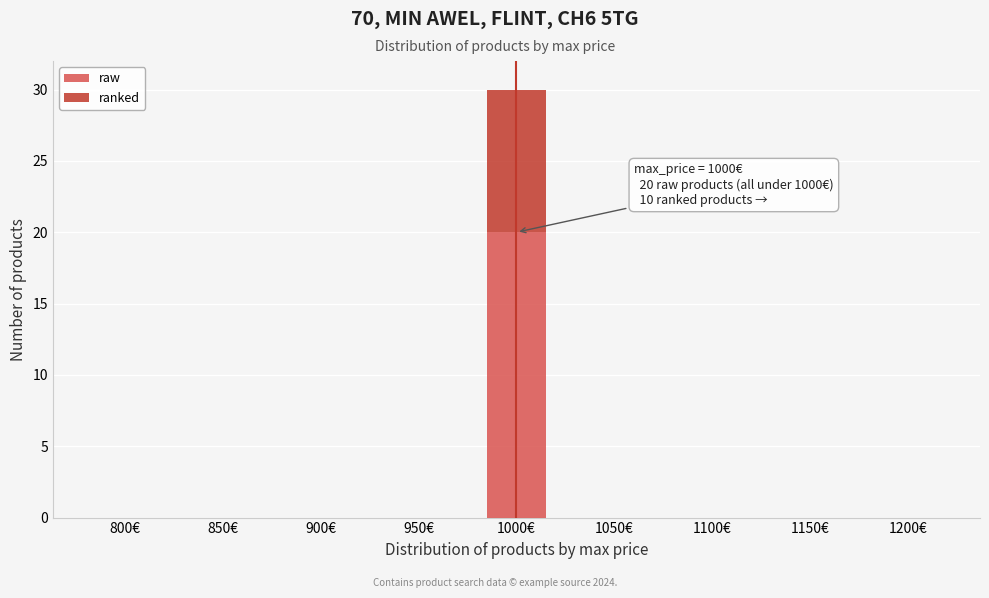

Reading right to left, list the values for the raw series.

1200€=0	1150€=0	1100€=0	1050€=0	1000€=20	950€=0	900€=0	850€=0	800€=0